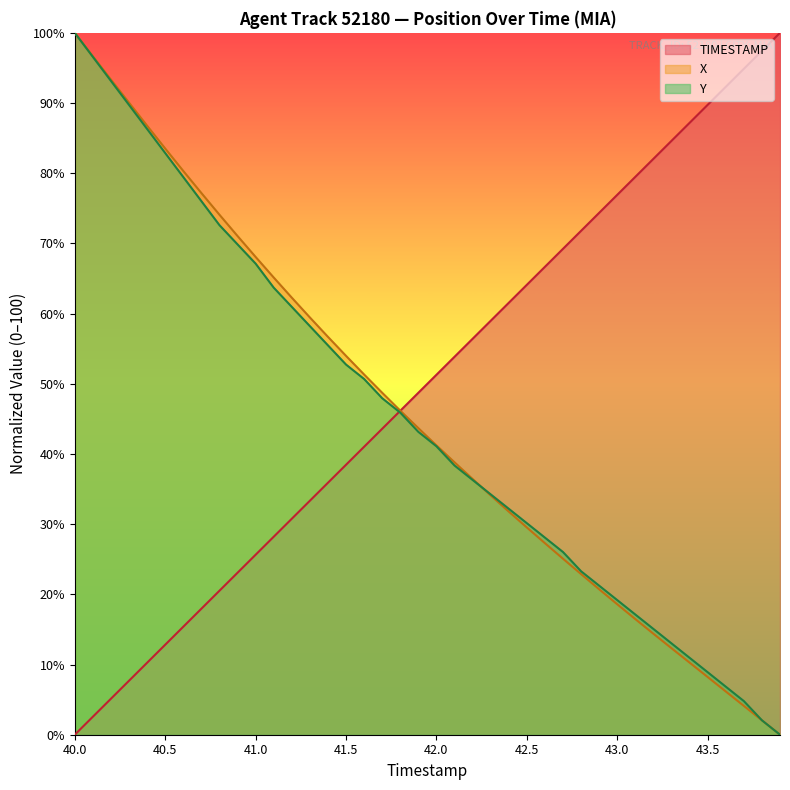

Between 40.7 and 42.1, which is larger?

42.1